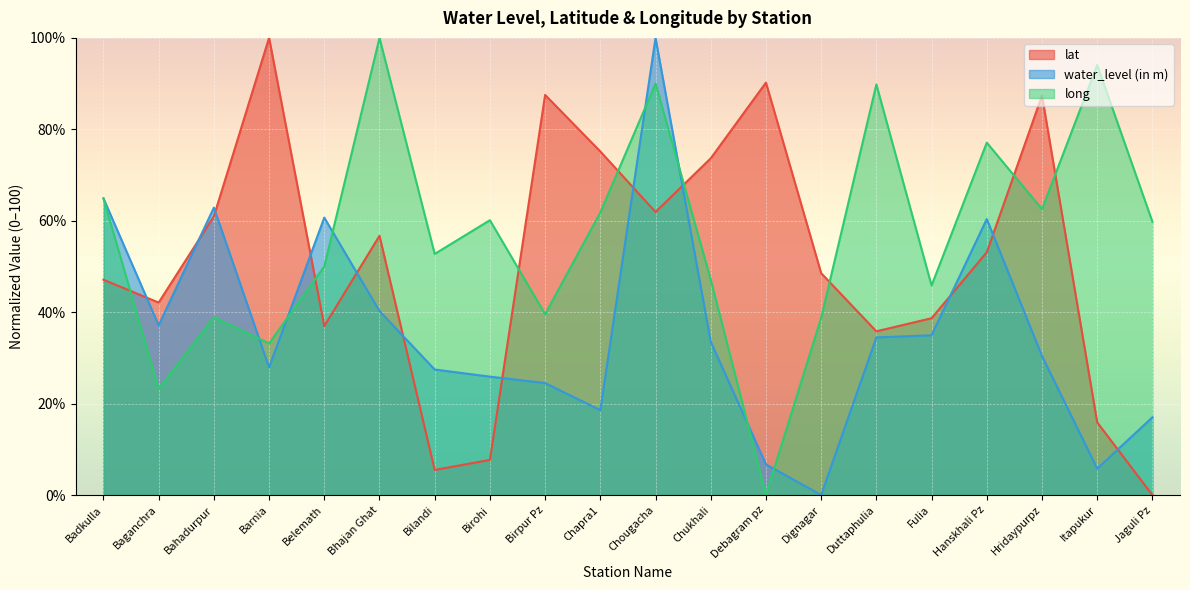

How many series are shown in this chart?

3